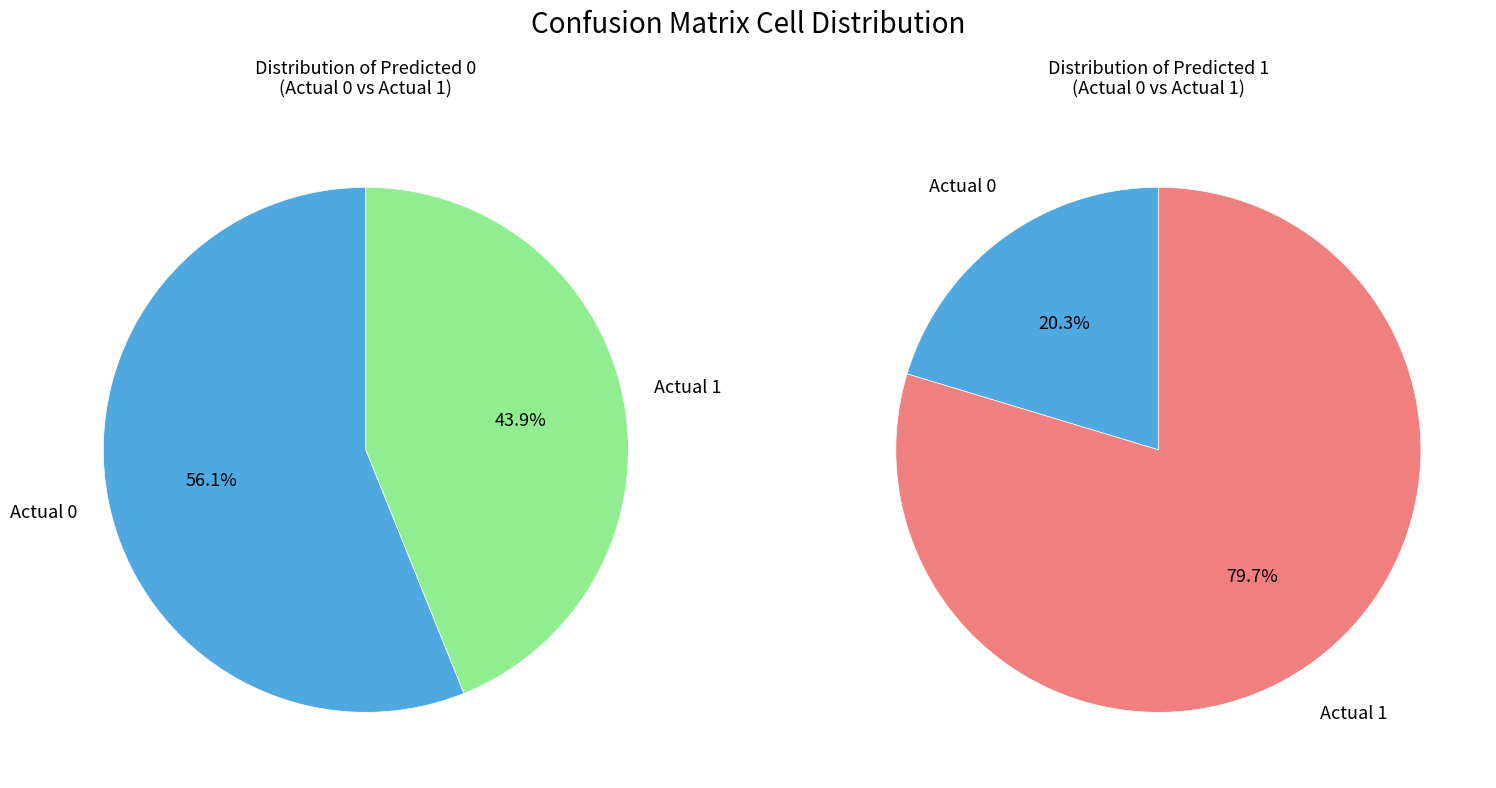

What is the total percentage of Actual 1 and Actual 0?

100.0%